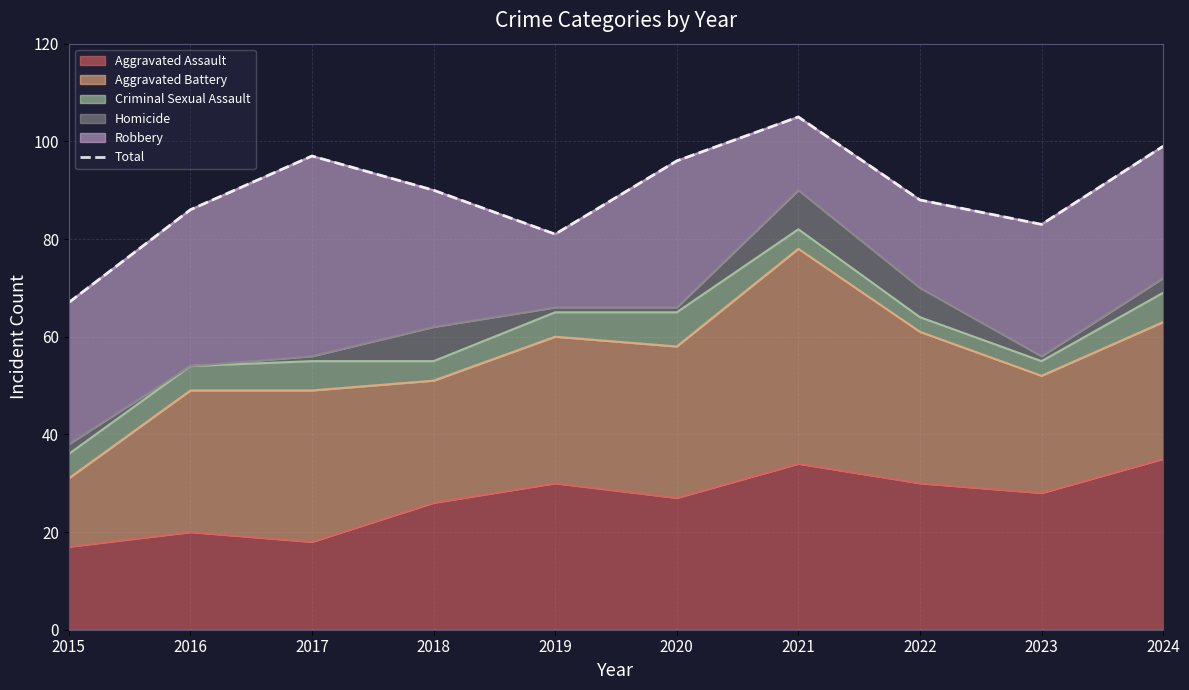

Reading left to right, extract all data points from this chart.

2015=67	2016=86	2017=97	2018=90	2019=81	2020=96	2021=105	2022=88	2023=83	2024=99